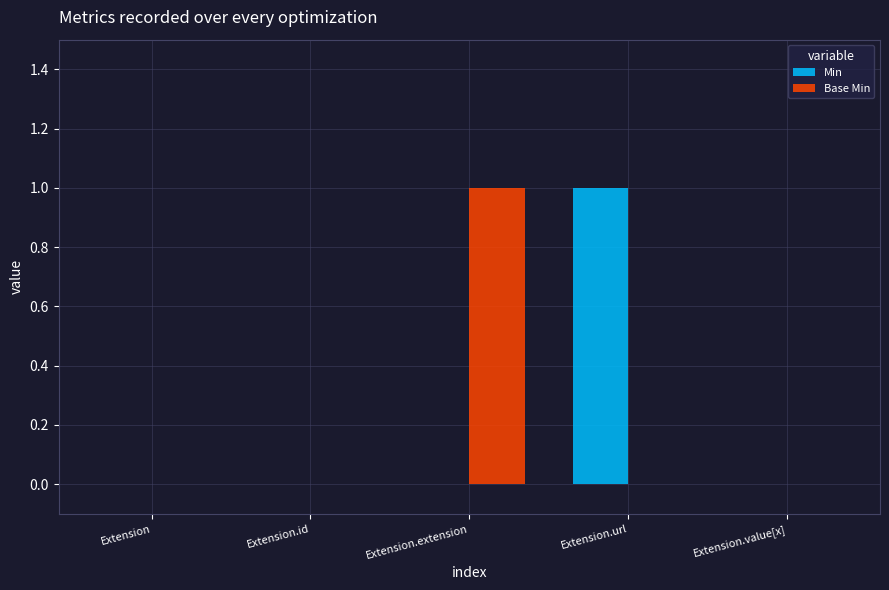

What value does the Min series have at Extension.url?

1